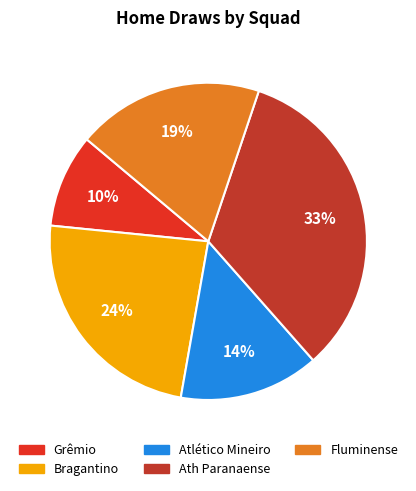

The Grêmio slice represents 3% of the pie. True or false?

False